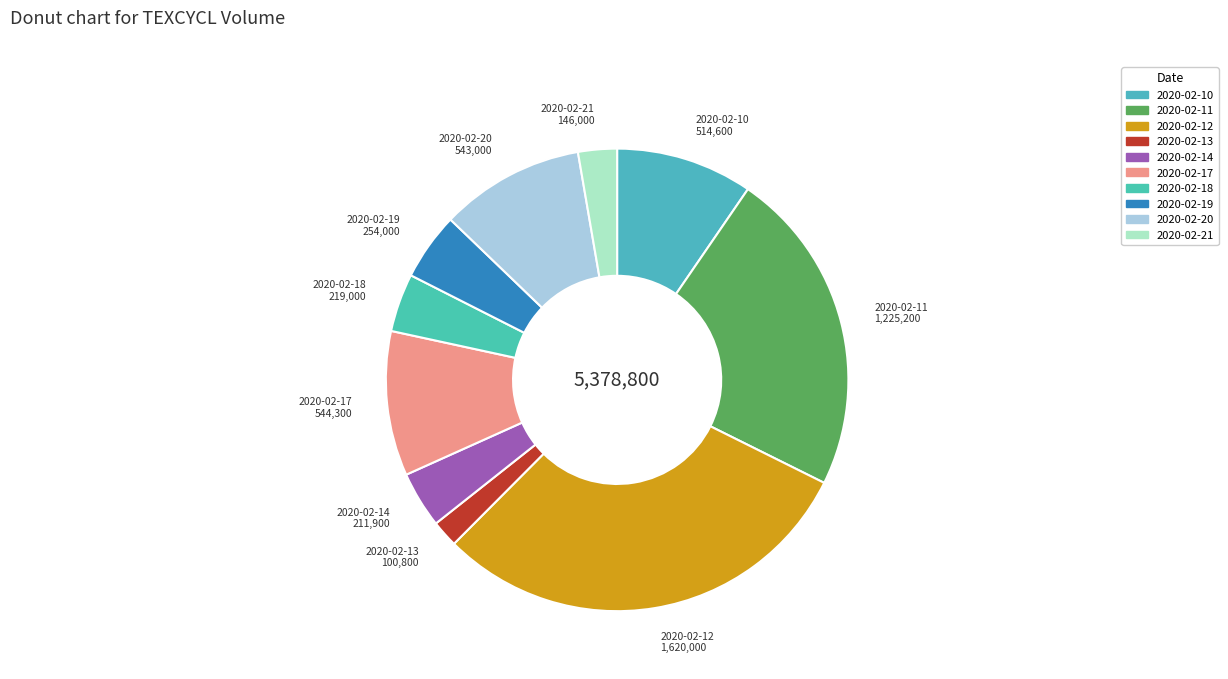

Does 2020-02-20 account for over 50% of the chart?

No